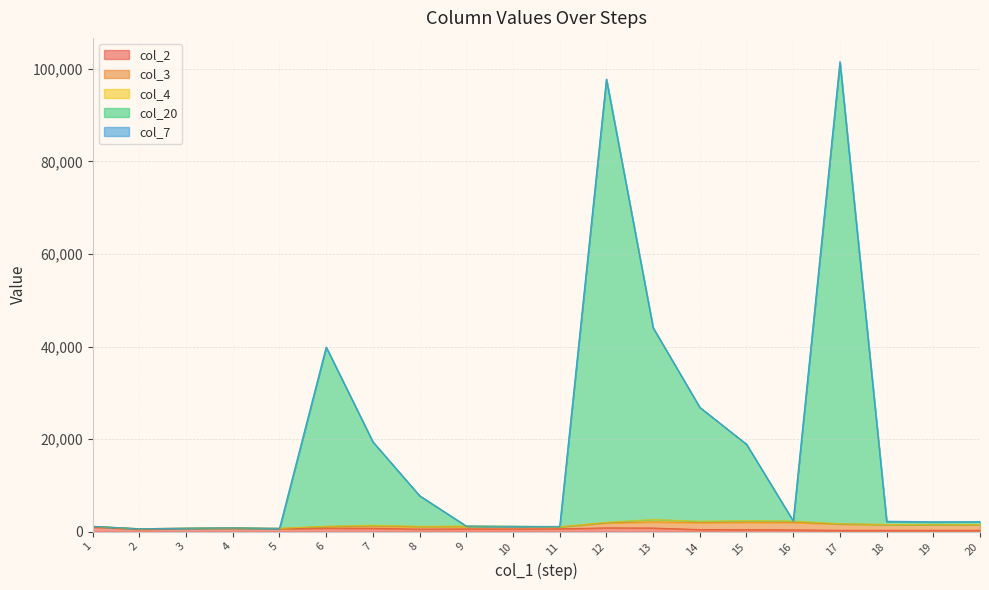

Between 19 and 11, which is larger?

11